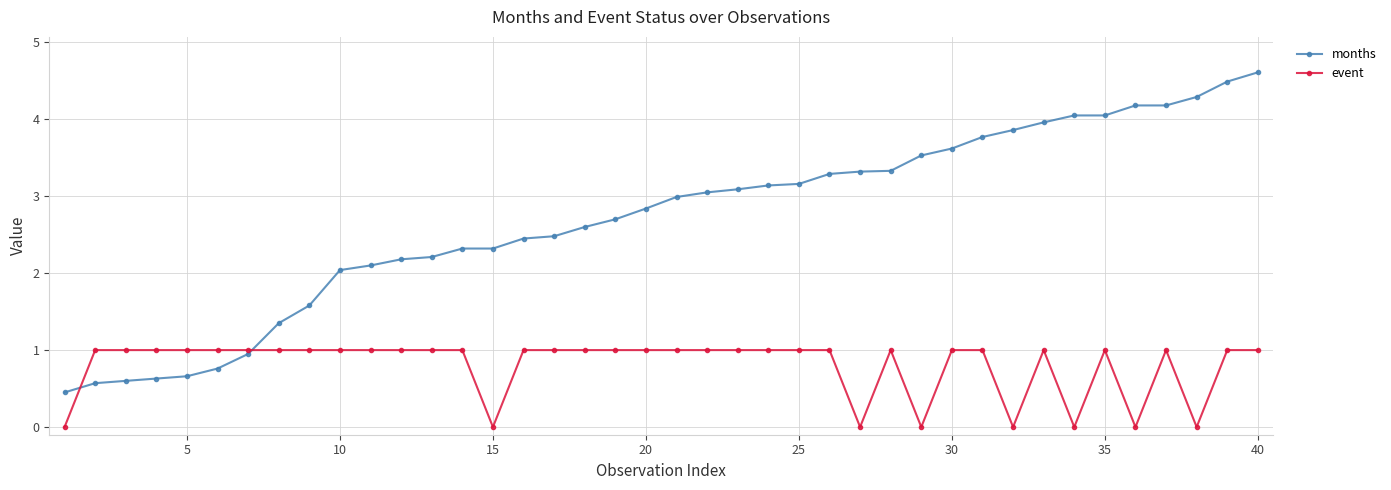

What are all the series names shown in the legend?

months, event